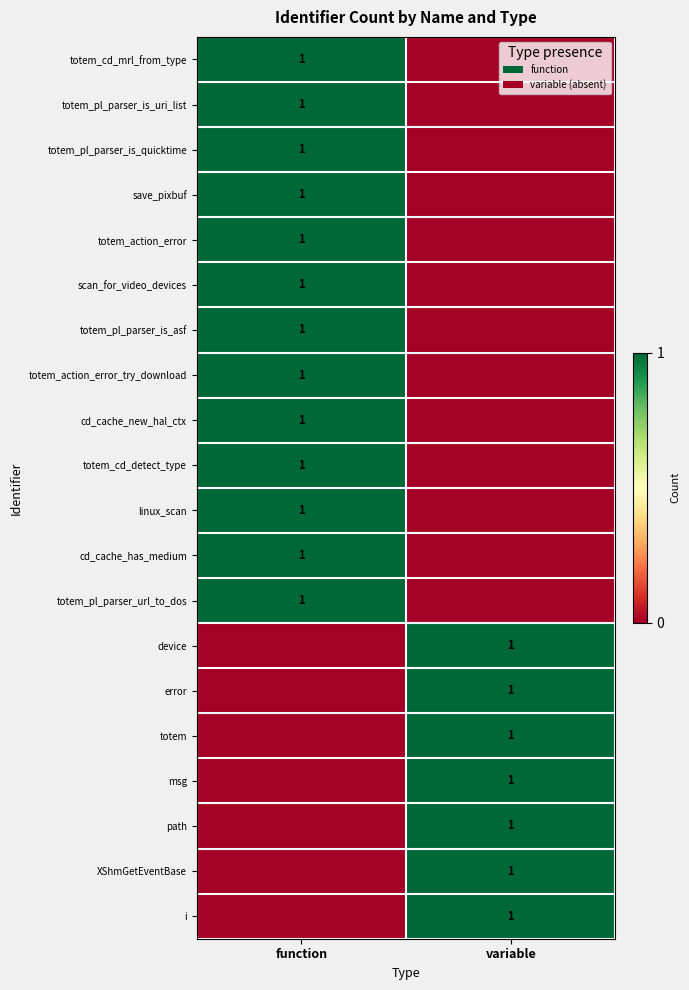

At how many categories does at least one series exceed 0?

2